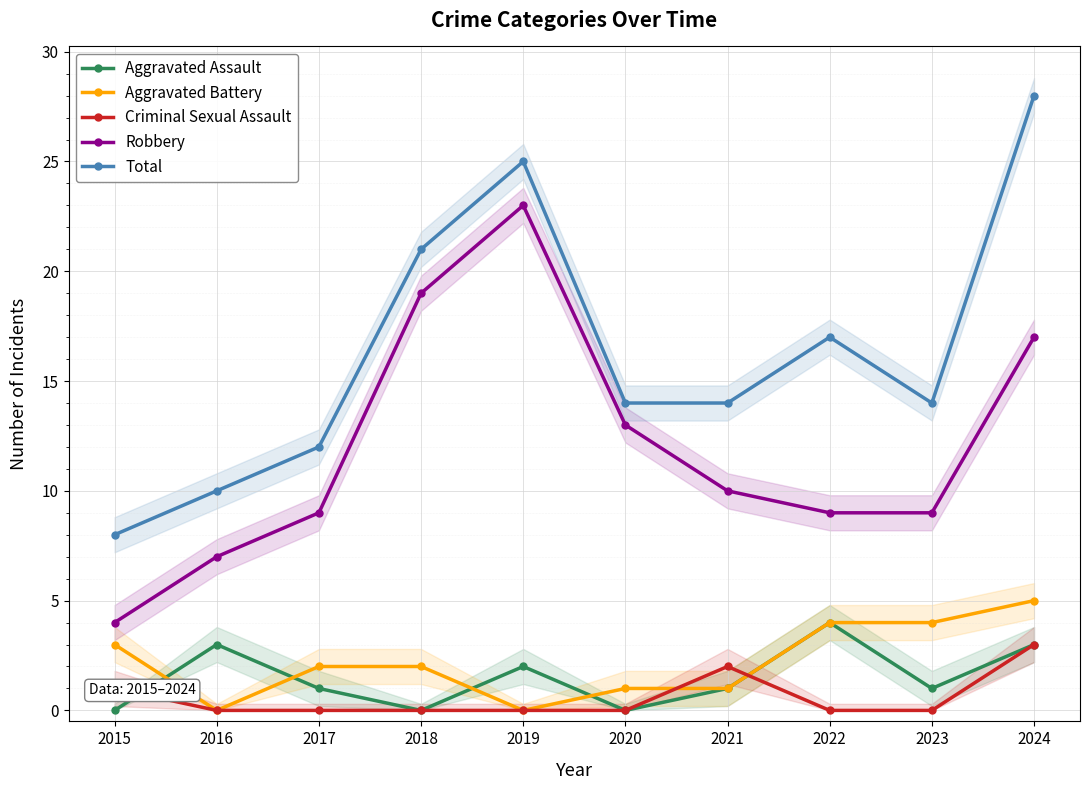

True or false: Total has more than 1 points higher than both neighbors.

True